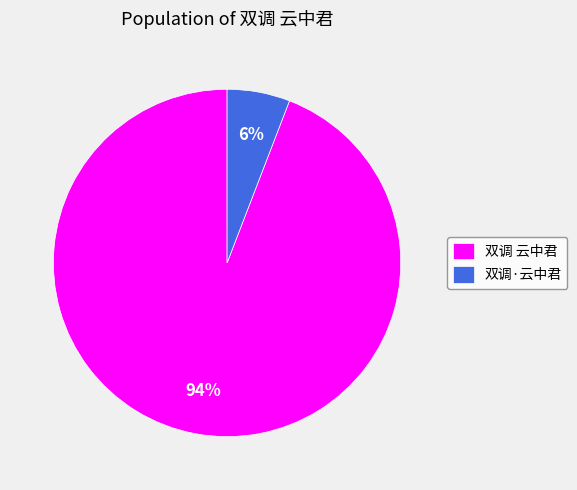

Which has a higher value, 双调·云中君 or 双调 云中君?

双调 云中君